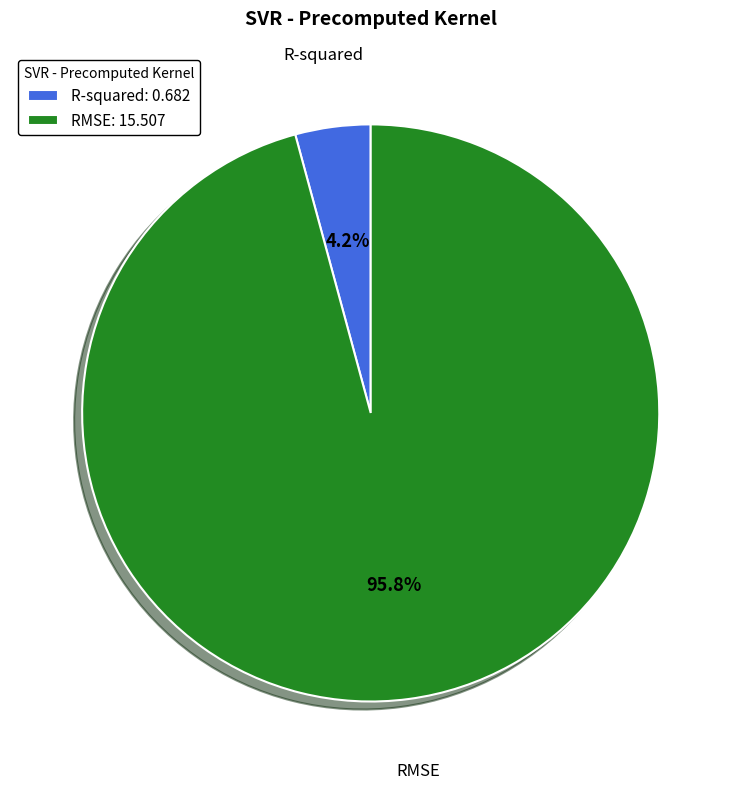

Which has a higher value, R-squared: 0.682 or RMSE: 15.507?

RMSE: 15.507